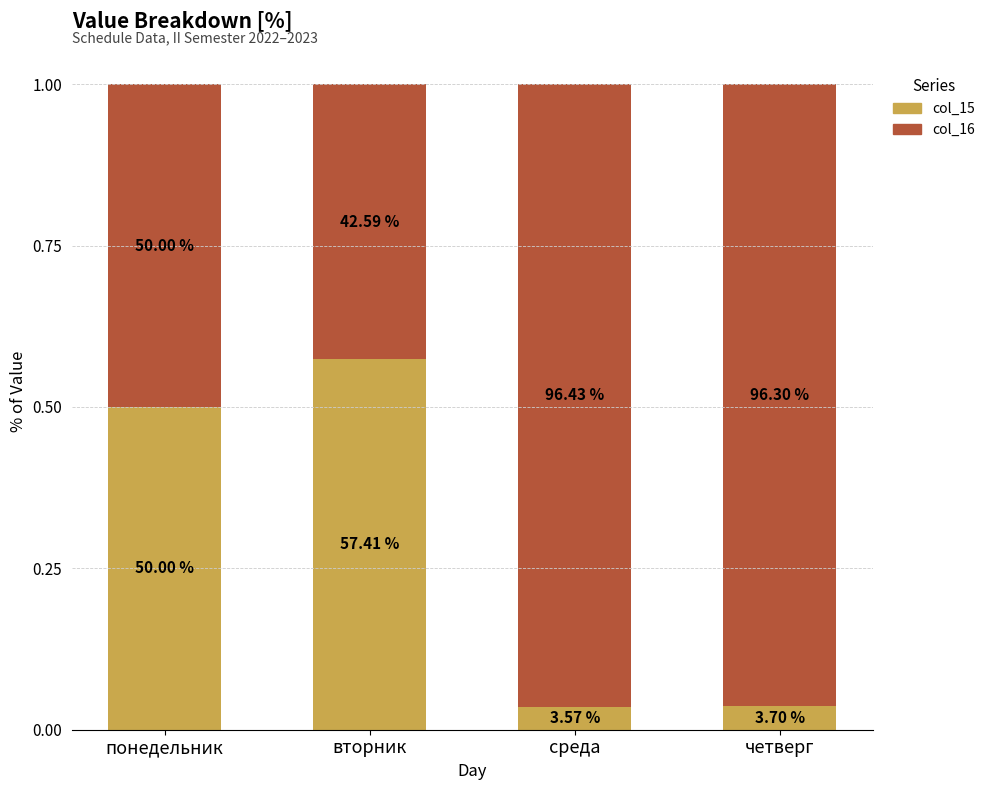

Are the bars grouped side by side (vs. stacked)?

No